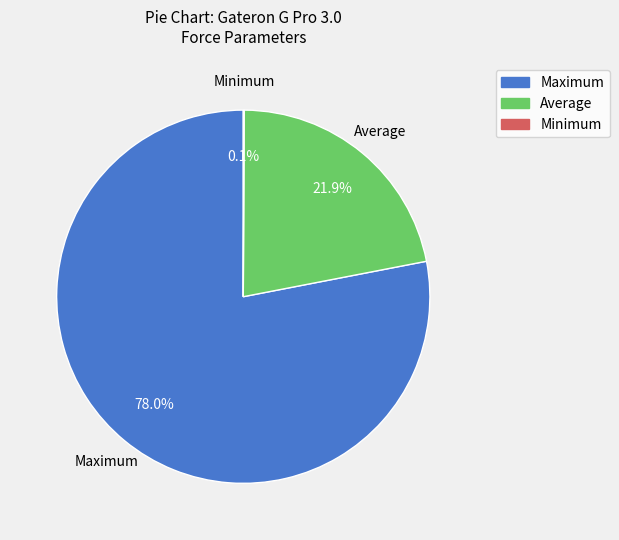

Does any single category account for the majority?

Yes